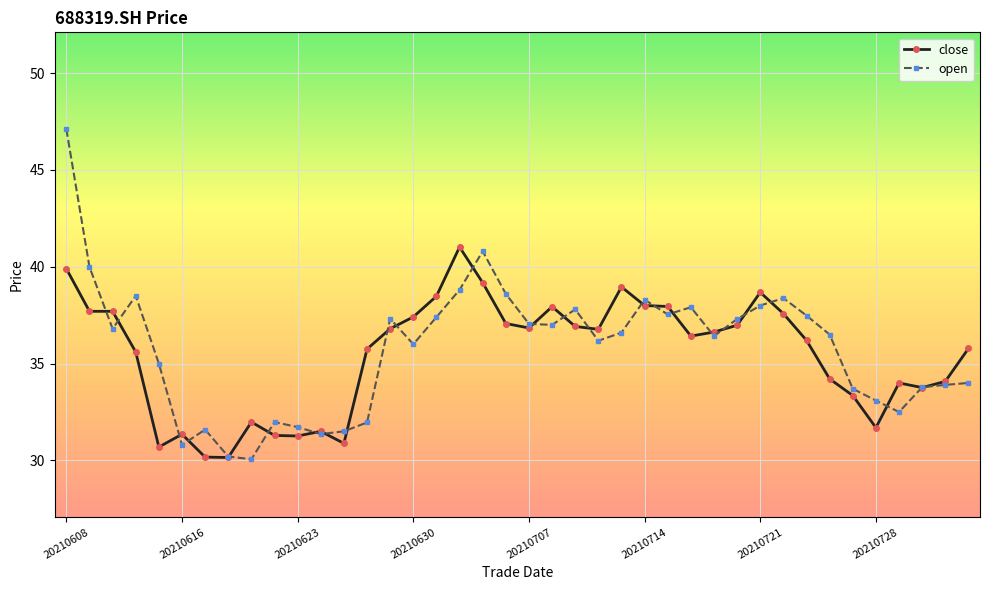

Which series has the largest total across all categories?

open